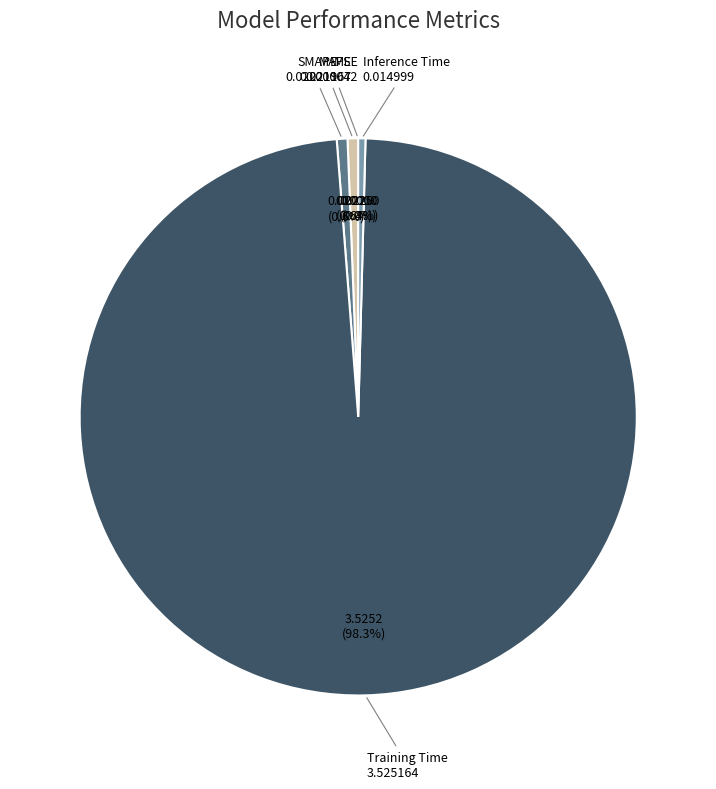

To the nearest percent, what is the difference between the MAPE and Training Time slice percentages?

98%